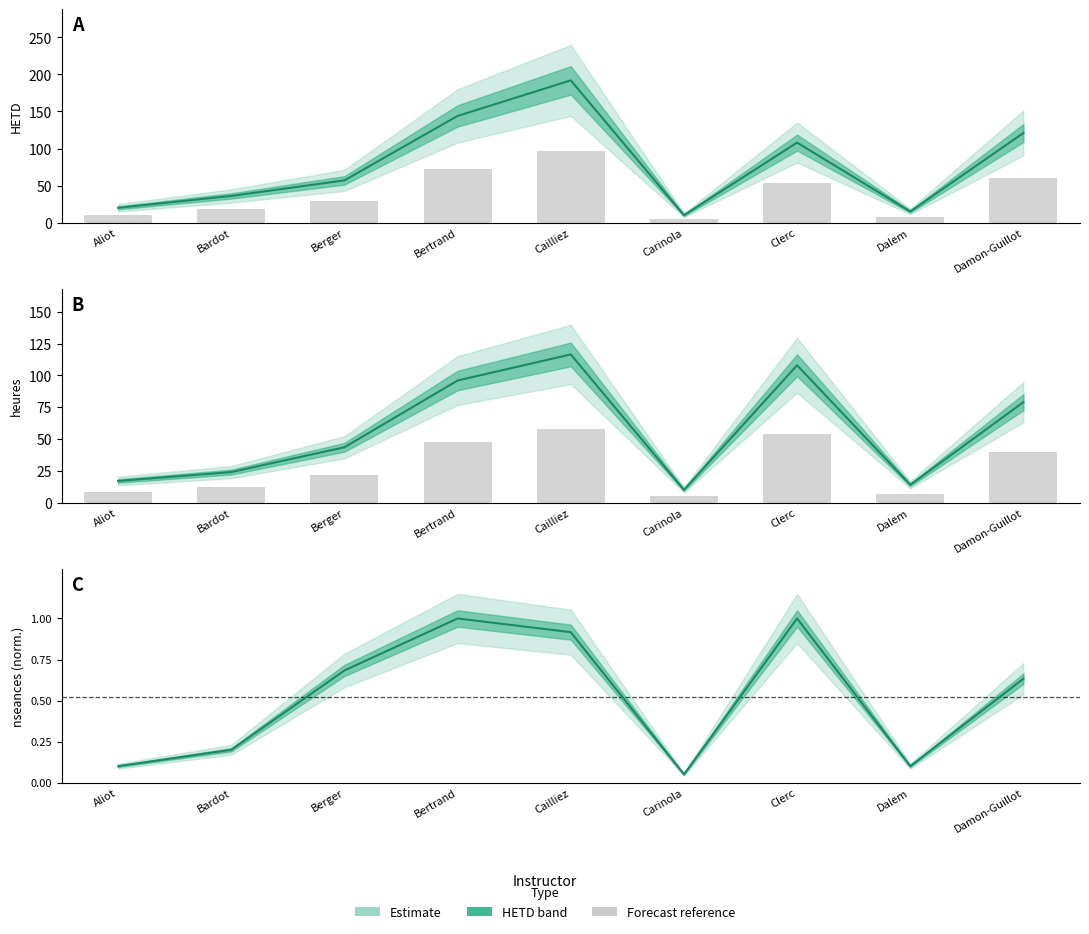

Is it true that heures equals 79.0 at Damon-Guillot?

True